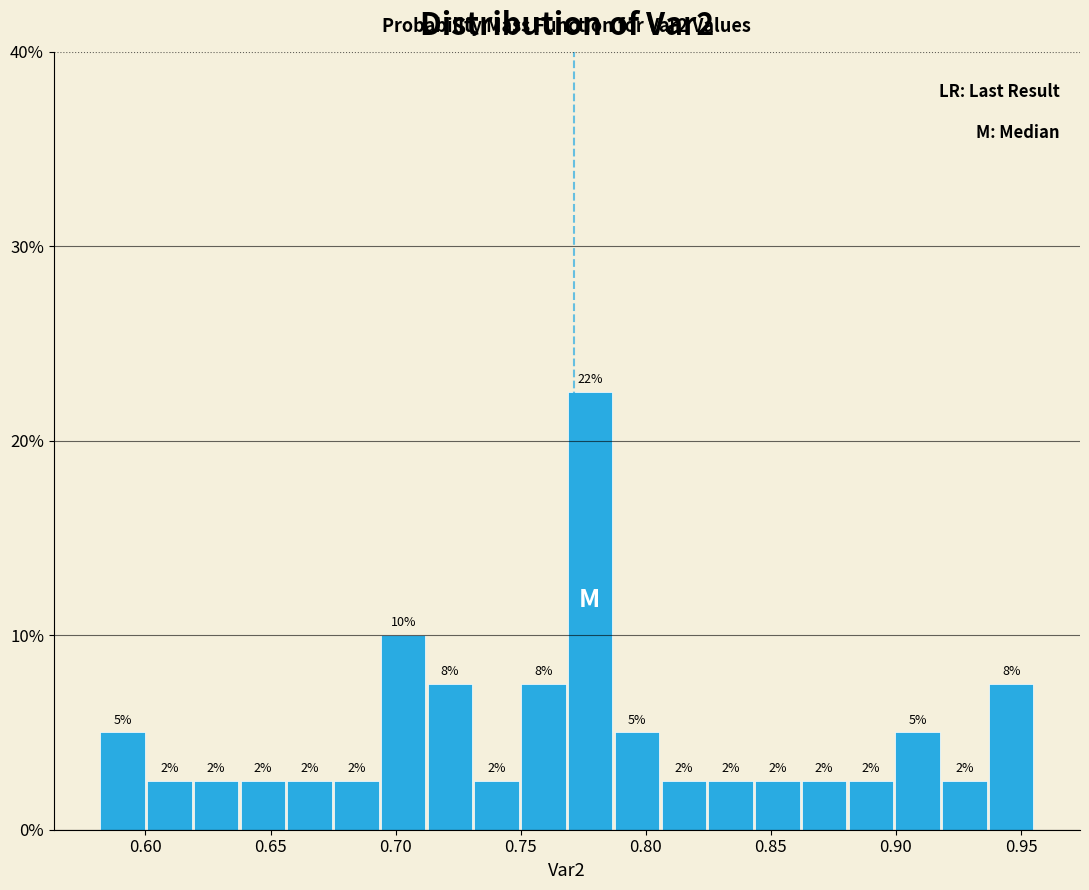

Around what value on the x-axis is the tallest bar? Give the approximate position of its centre, as read against the axis.

0.780